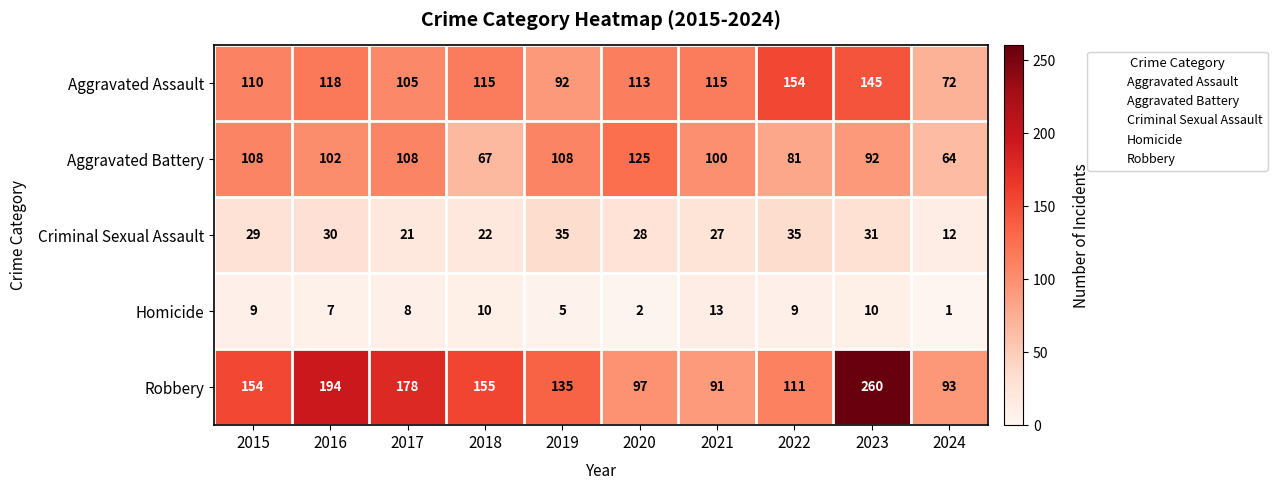

Which series changed the most between 2017 and 2022?

Robbery